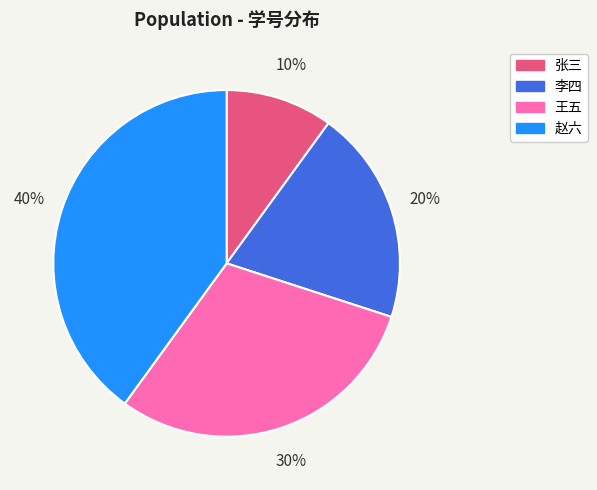

To the nearest percent, what is the combined percentage of 李四 and 王五?

50%